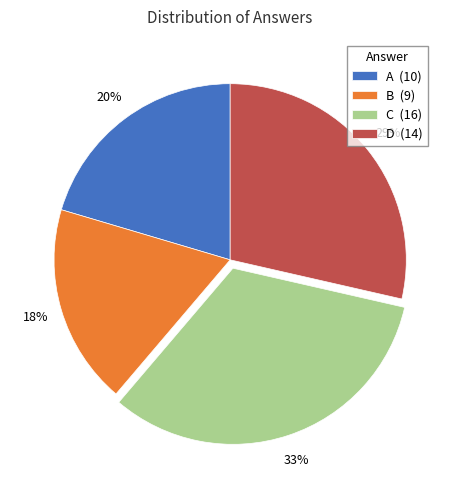

Combined, do D and B account for over 50%?

No